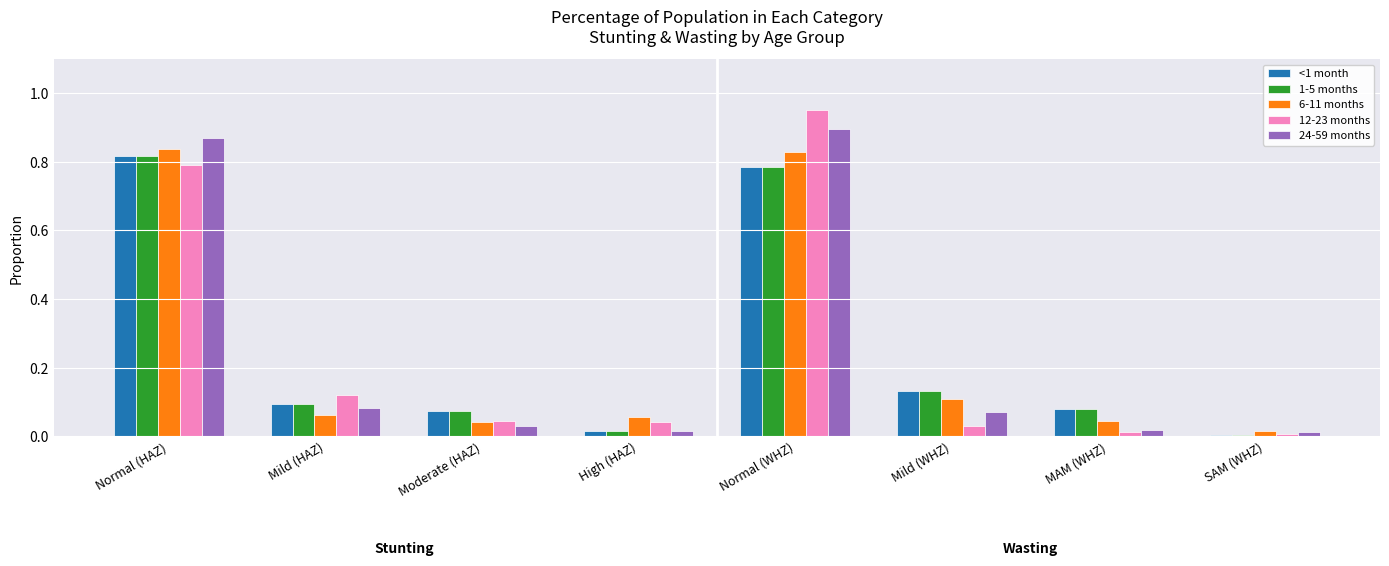

What is the total value across all series at MAM (WHZ)?

0.2